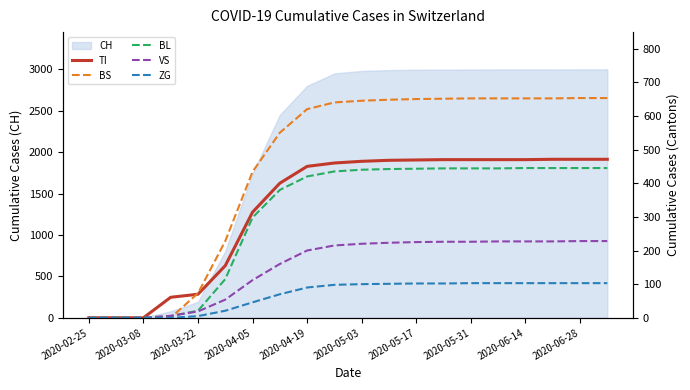

Does the chart have visible grid lines?

No